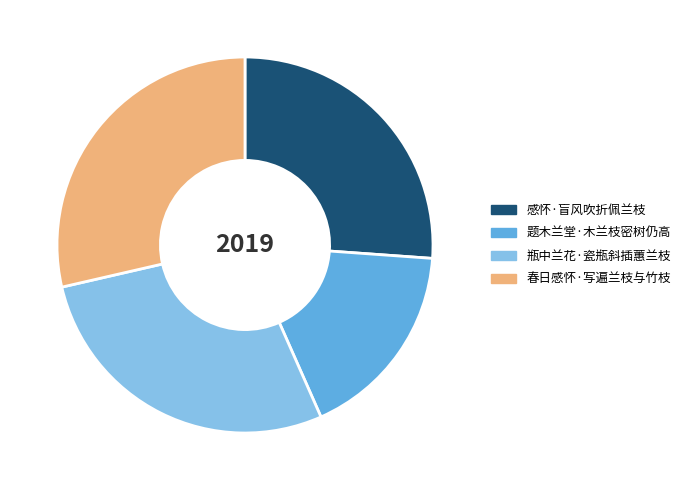

How many slices are in this pie chart?

4